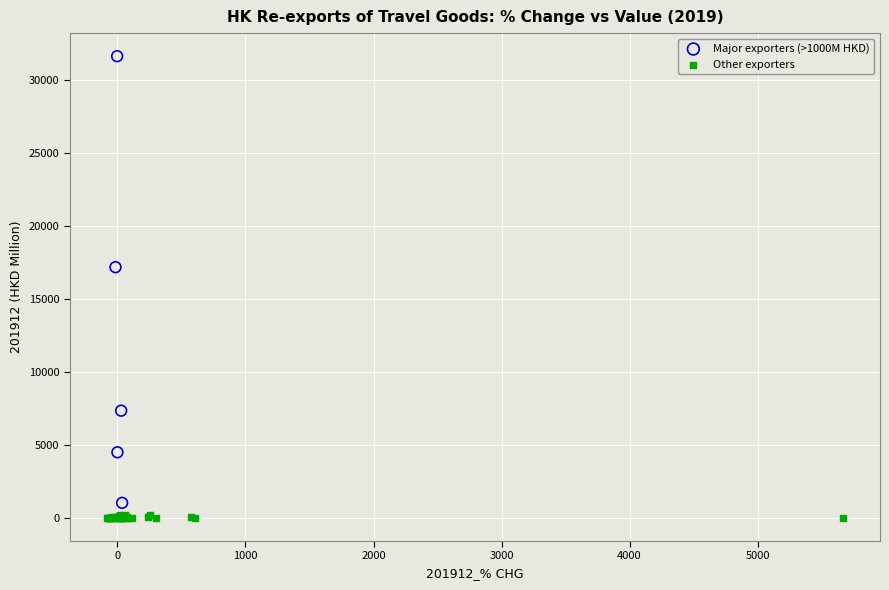

Which series contains the highest Y value?

Major exporters (>1000M HKD)